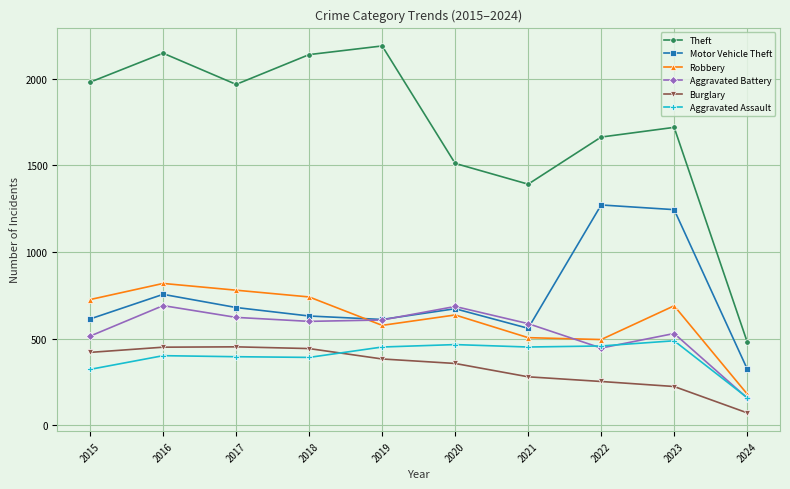

What is the difference between the Theft values at 2022 and 2019?

526